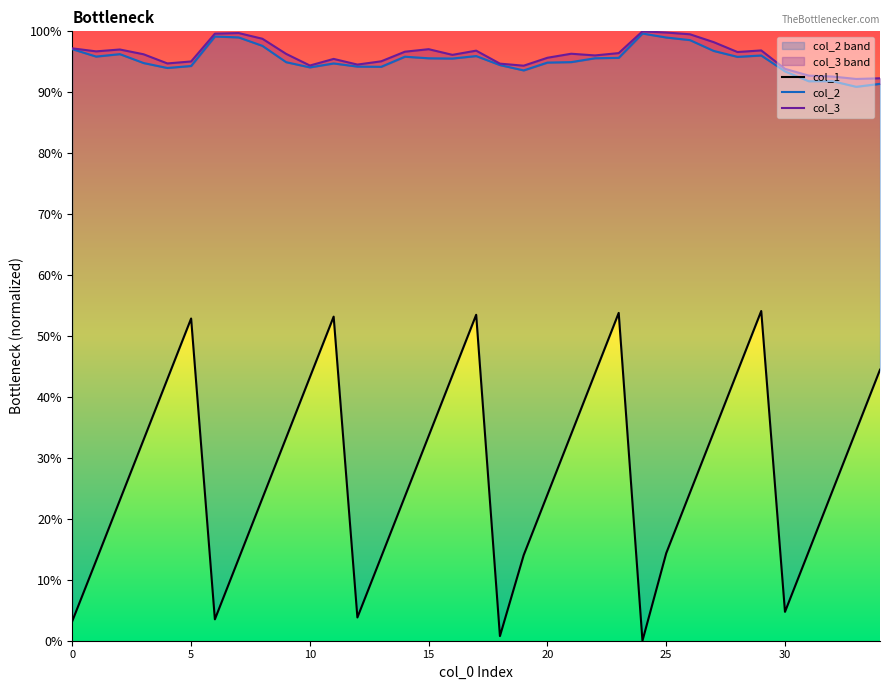

Count the number of data series in this chart.

3